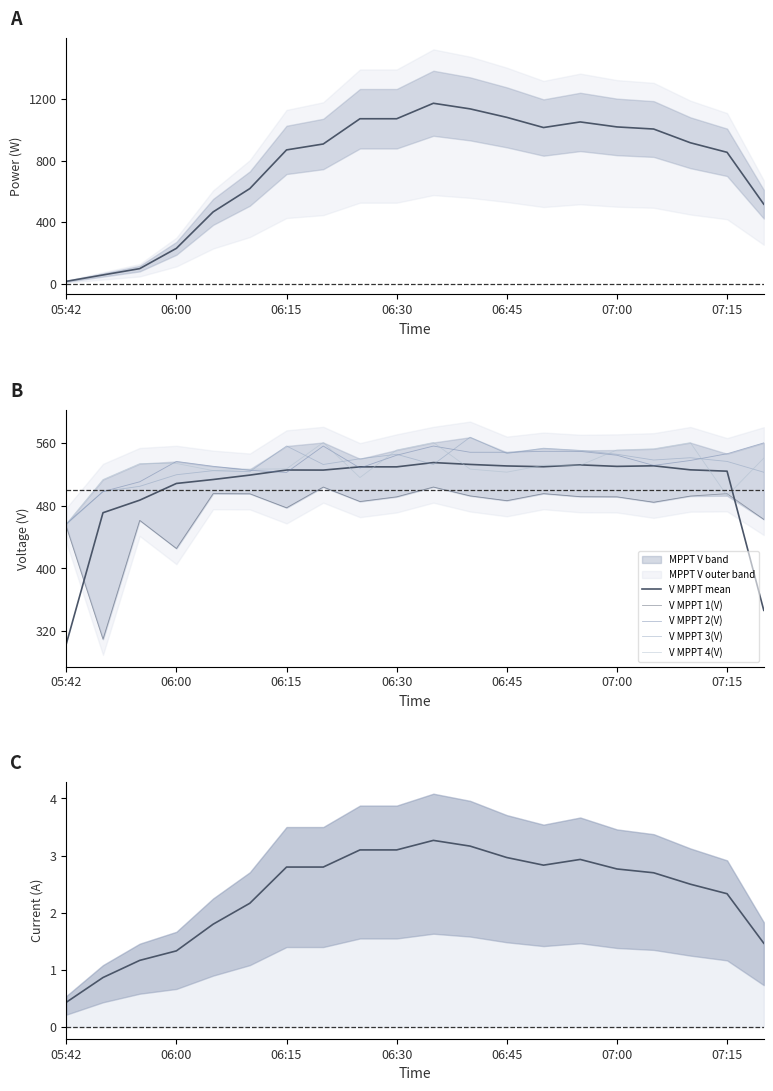

Reading left to right, what are all the values shown in this chart?

V MPPT 1(V): 453.4	309.6	461.3	425.4	495.5	495.3	477.4	503.9	485.4	491.4	503.9	492.6	486.5	495.5	491.6	491.4	484.5	492.4	495.4	462.6
V MPPT 2(V): 457.1	498.1	510.6	536.6	530.4	525.3	522.5	556.2	528.2	544.5	556.2	548.3	548.3	549.5	549.4	544.5	531.5	537.8	546.4	560.3
V MPPT 3(V): 456.1	498.1	504.8	519.6	524.8	523.5	556.3	532.7	540.0	545.7	532.7	567.5	546.7	553.5	550.7	545.7	538.4	541.3	536.6	522.8
V MPPT 4(V): 456.8	513.5	533.8	534.0	524.9	526.7	527.1	560.8	516.0	551.2	560.8	526.8	522.9	531.7	531.7	551.2	552.7	560.6	492.8	540.8